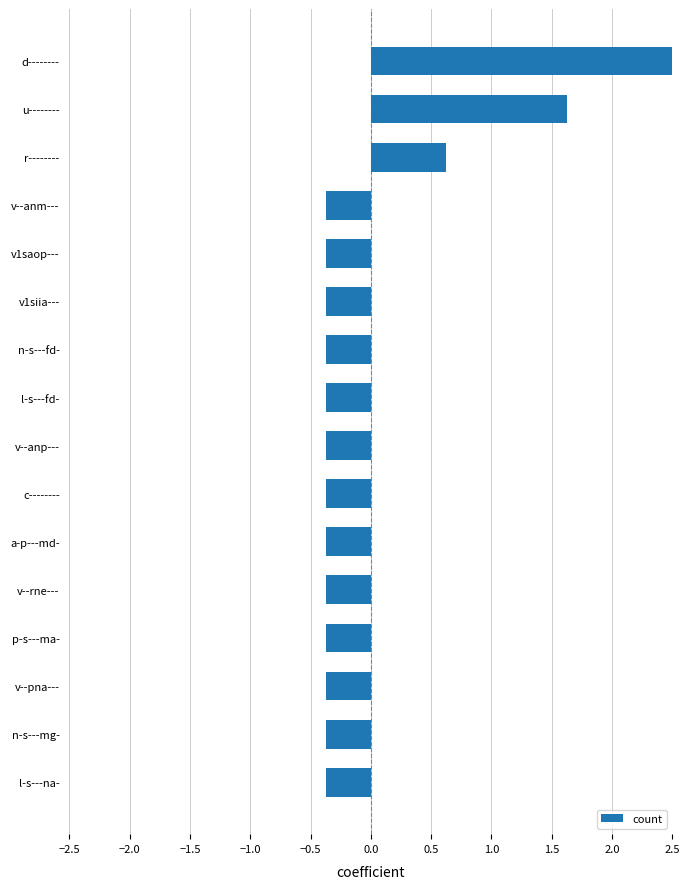

How many positive values are there?

3